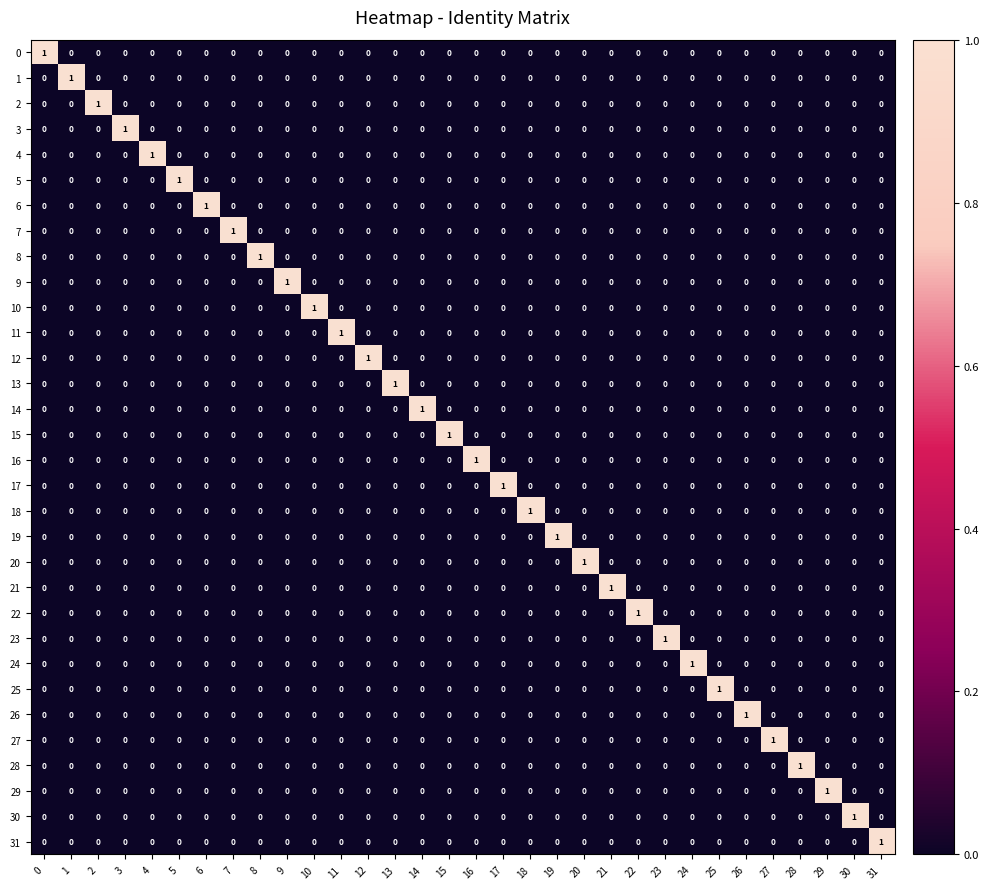

Is it true that 14 equals 0 at 13?

True